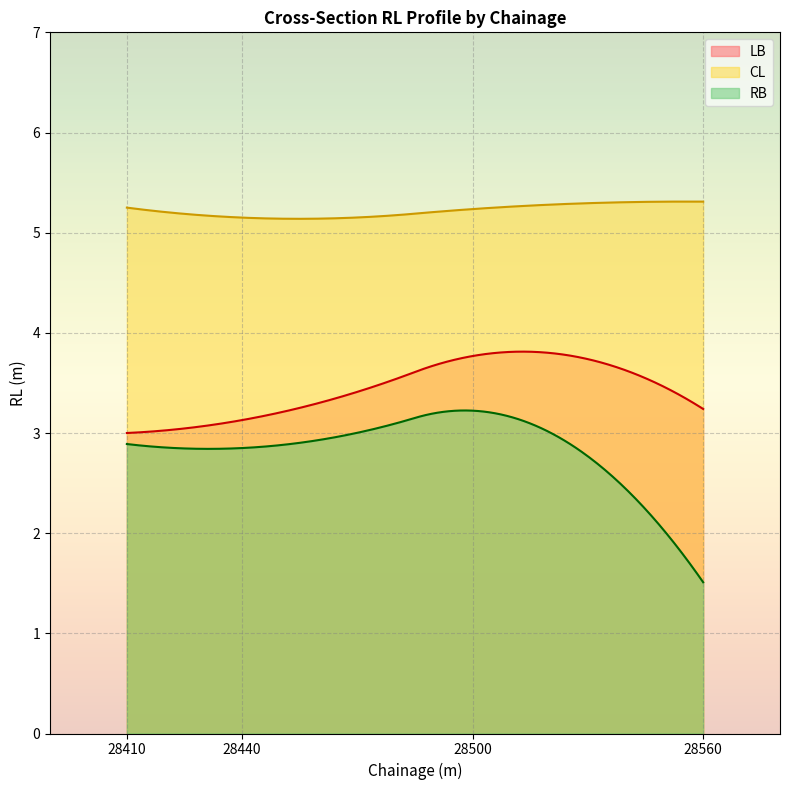

What is the difference between the maximum and minimum values in the LB series?

0.8